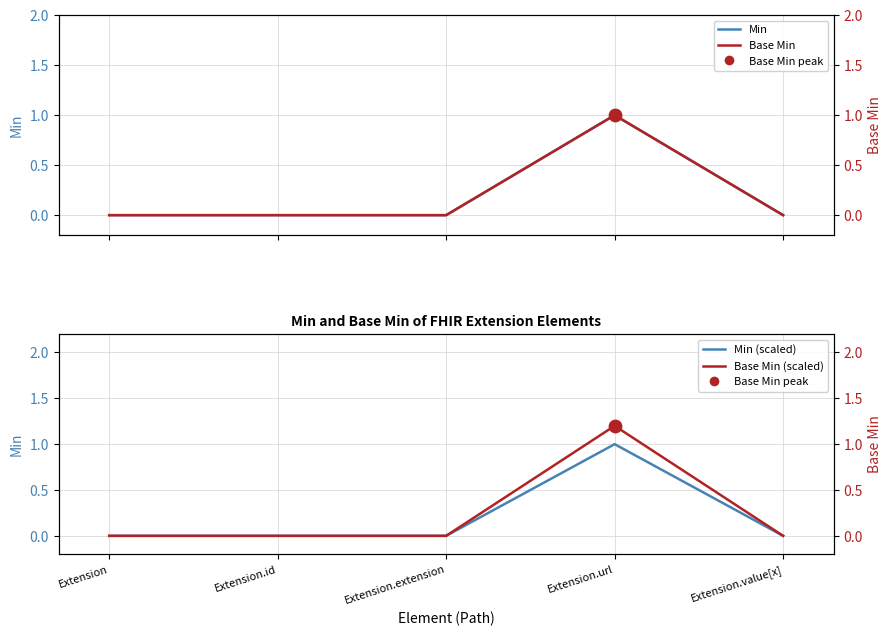

At how many categories does at least one series exceed 1?

1